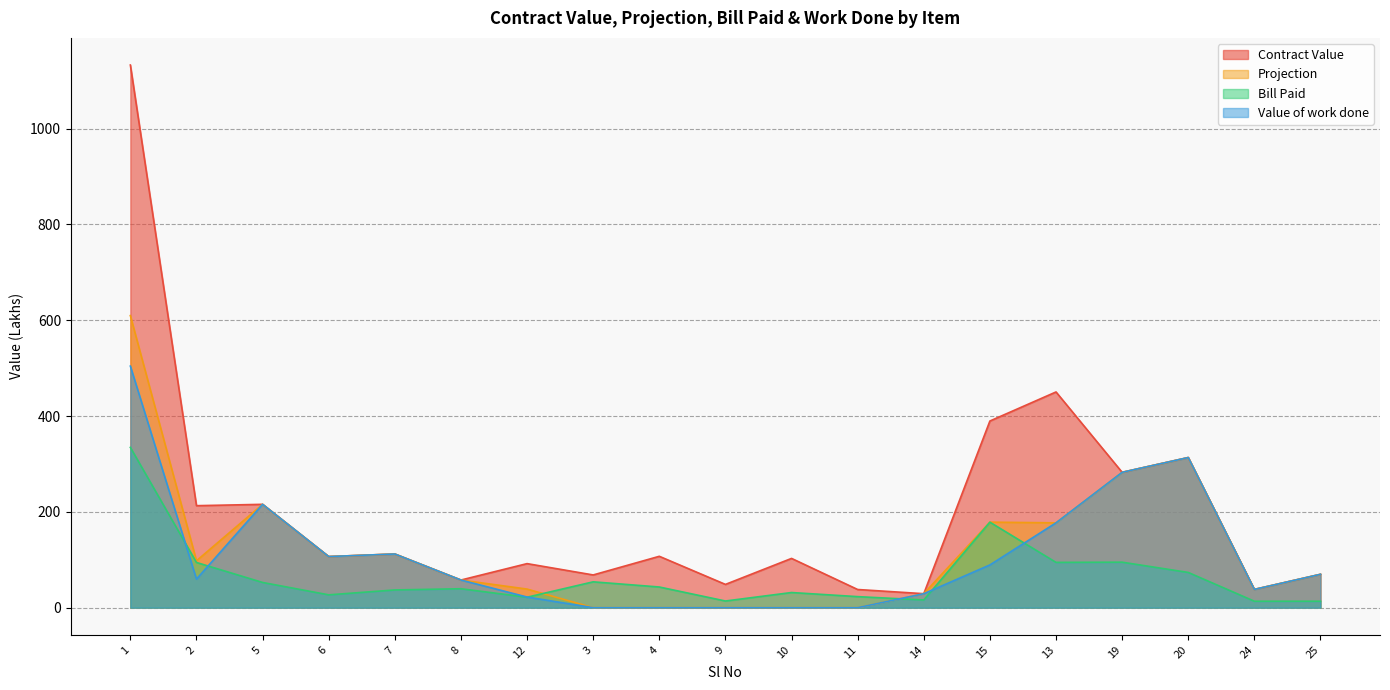

What is the total value across all series at 13?

898.9